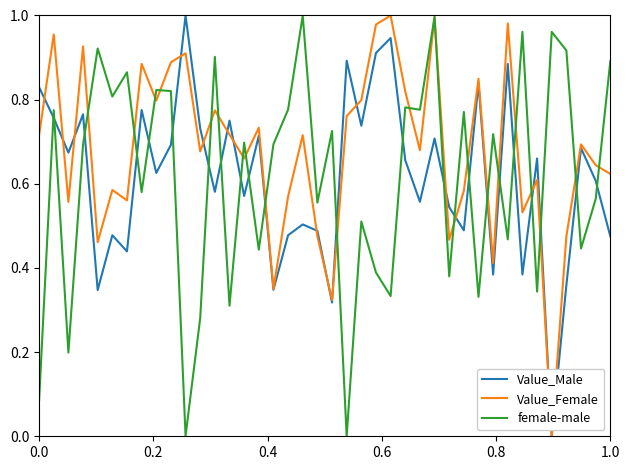

Which series has the largest total across all categories?

Value_Female